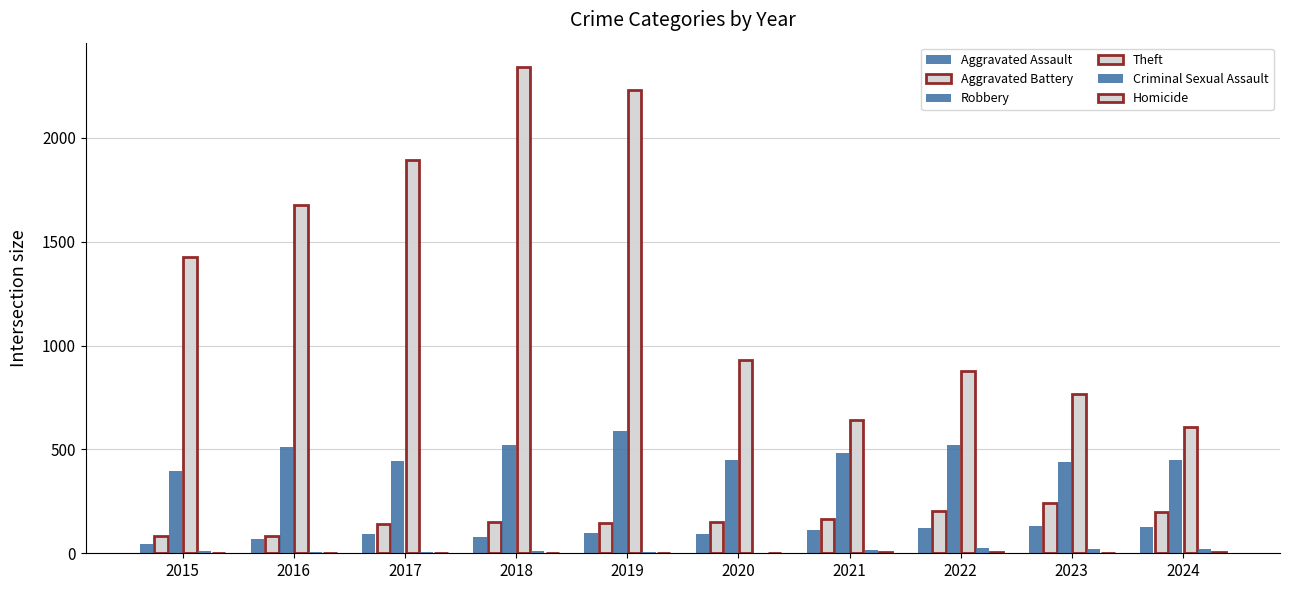

How many groups of bars are there?

10